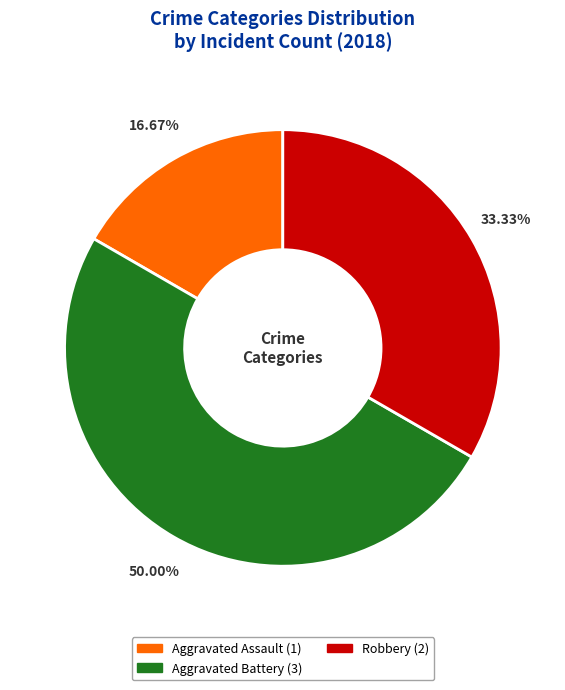

How many segments does this pie chart have?

3